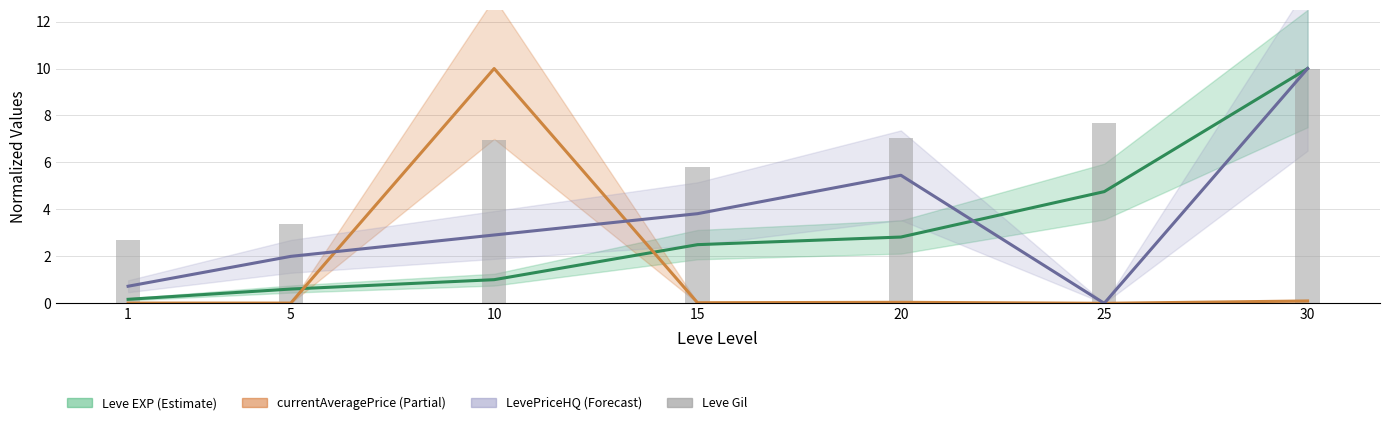

List the labels in order of value, smallest first.

1, 5, 15, 10, 20, 25, 30